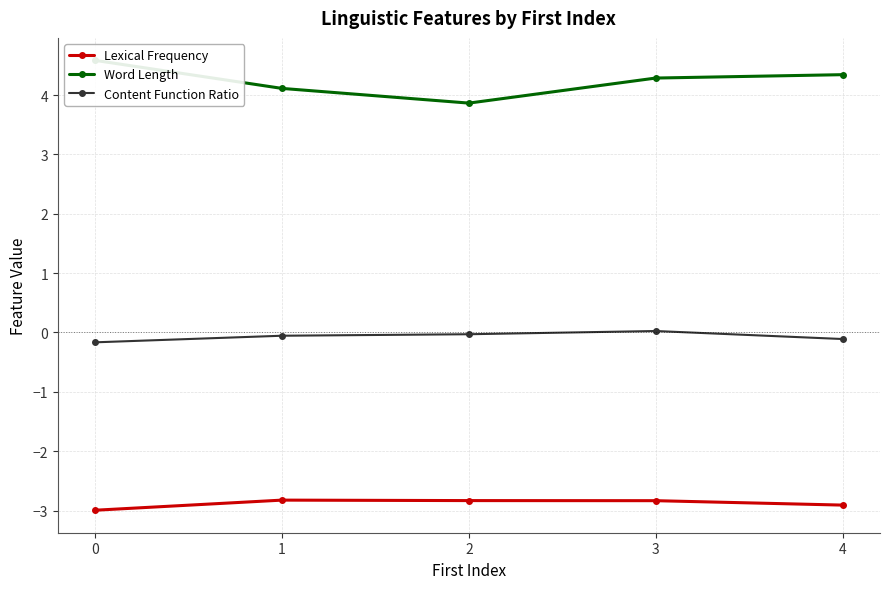

What is the difference between the second highest and minimum values in the Word Length series?

0.5